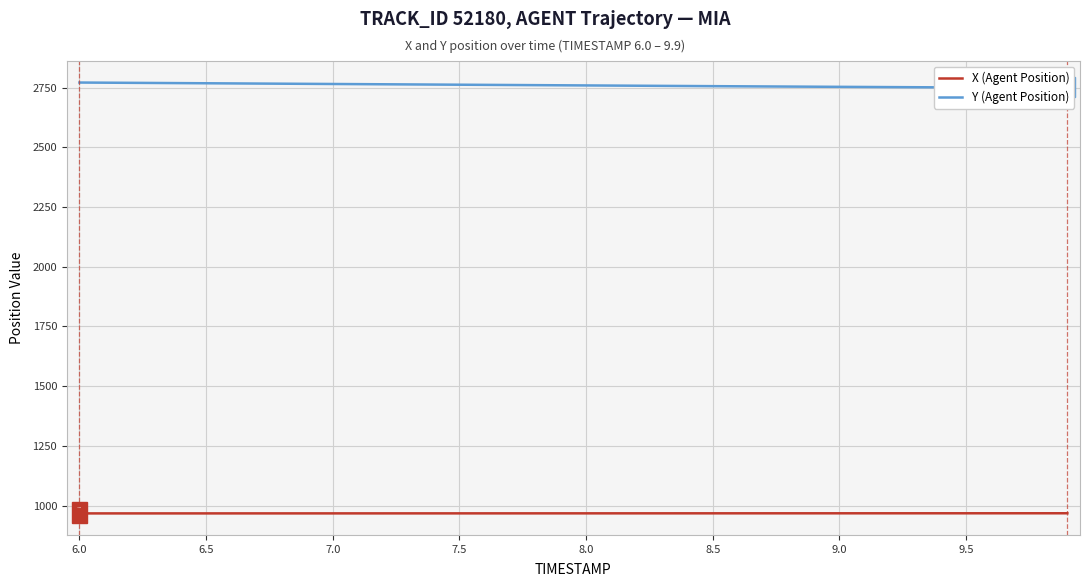

What is the lowest value of the X (Agent Position) series?

967.2